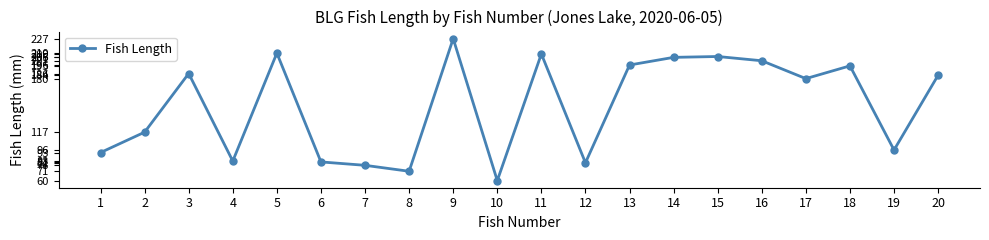

How many data points does each series have?

20